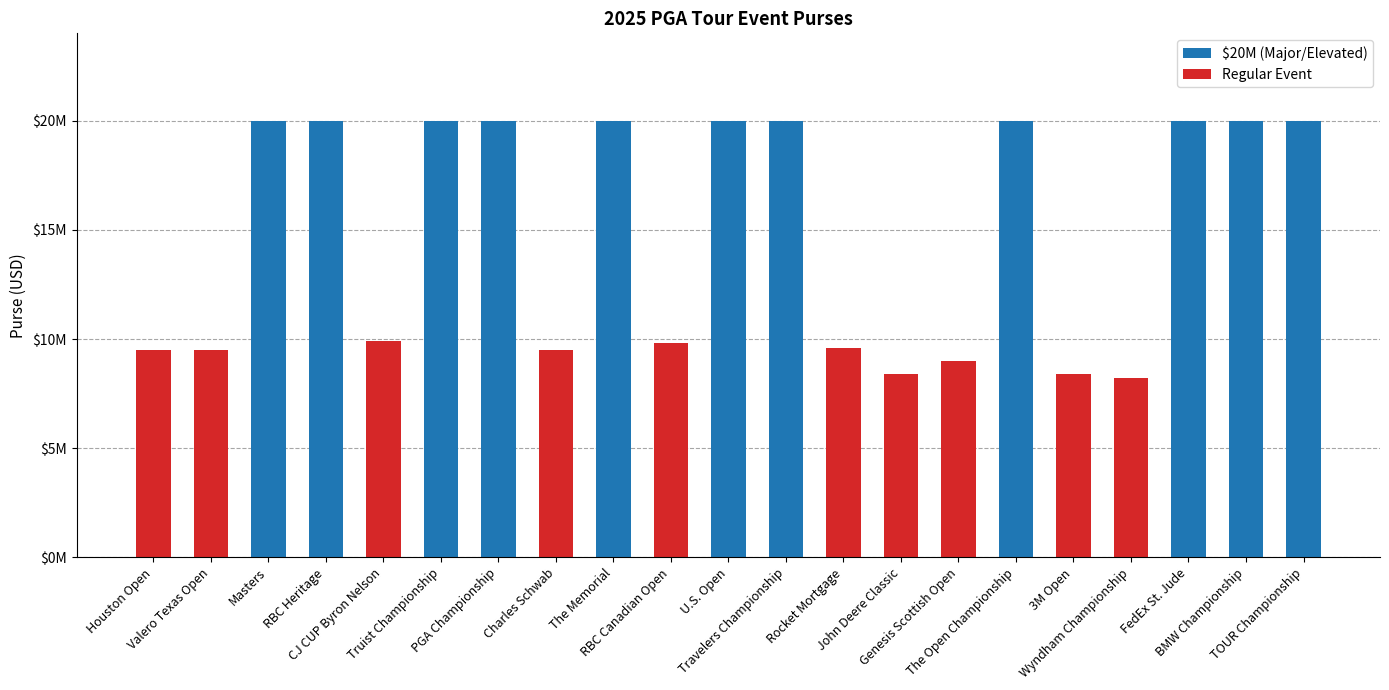

Is the value of $20M (Major/Elevated) at TOUR Championship greater than the value of Regular Event at John Deere Classic?

Yes